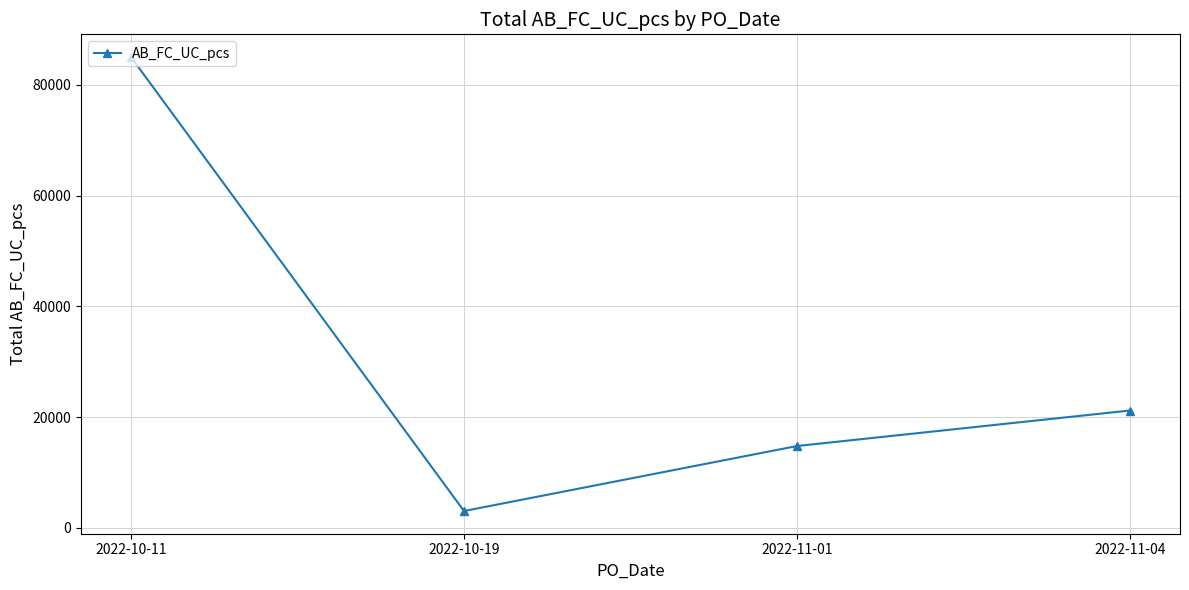

What is the difference between the values at 2022-11-04 and 2022-10-11?

63834